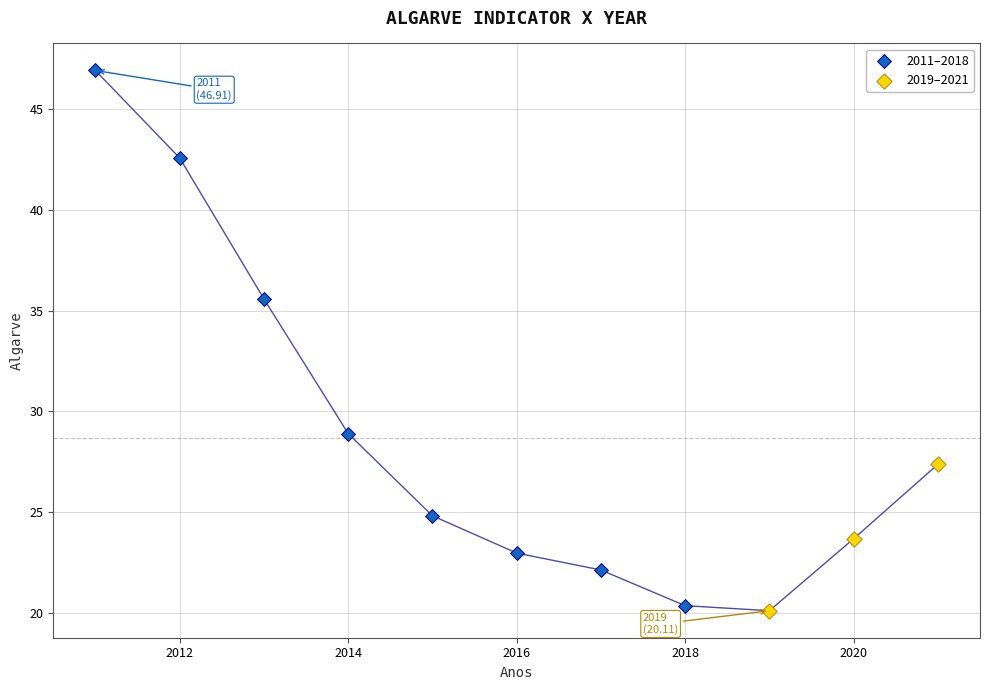

Which series reaches the maximum Y coordinate?

2011–2018